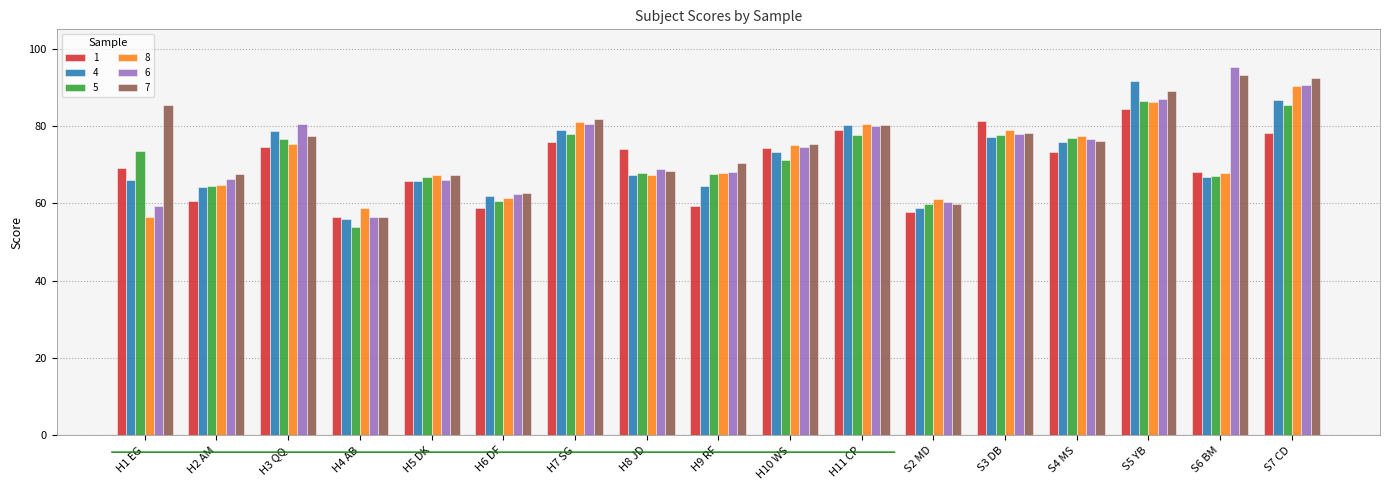

How many bars are there in total?

102